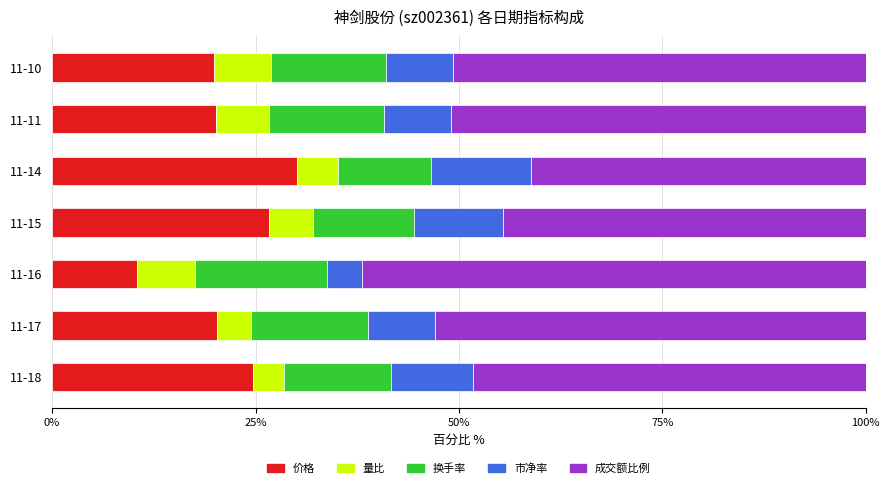

What is the maximum value for 价格?

30.1